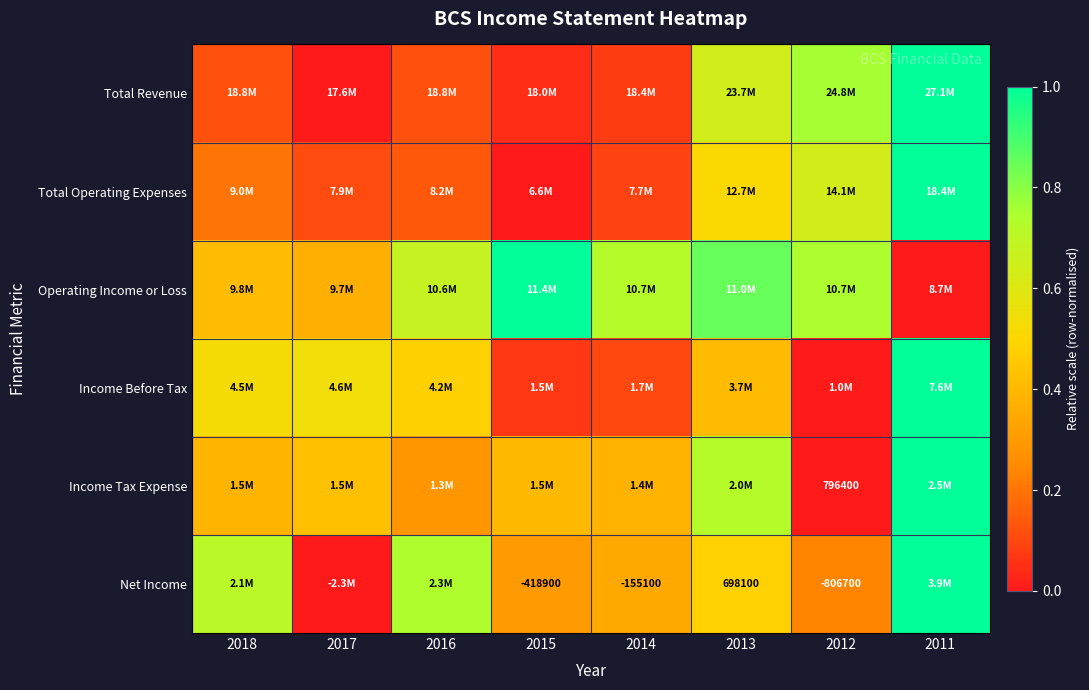

Is the value of Income Before Tax at 2016 greater than the value of Income Tax Expense at 2014?

Yes